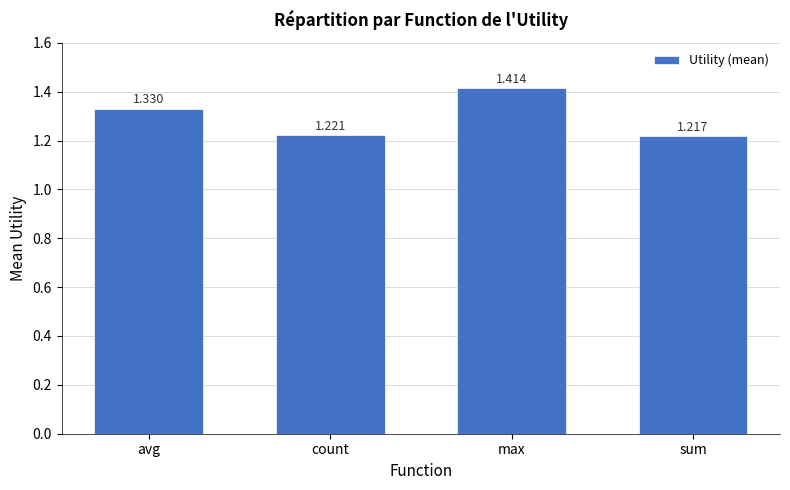

Which has a higher value, count or sum?

count